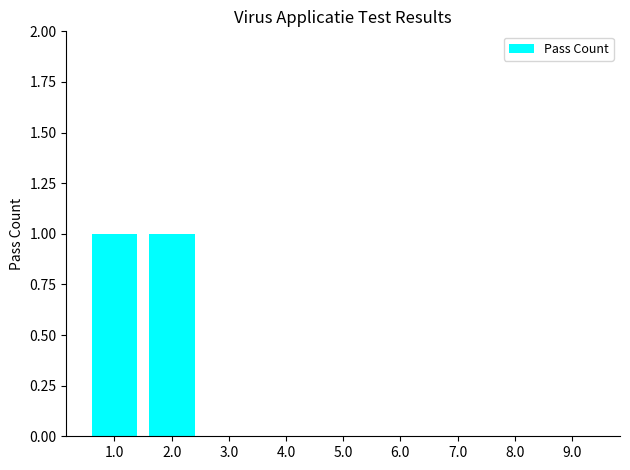

Is it true that the value at 1.0 is 1?

True